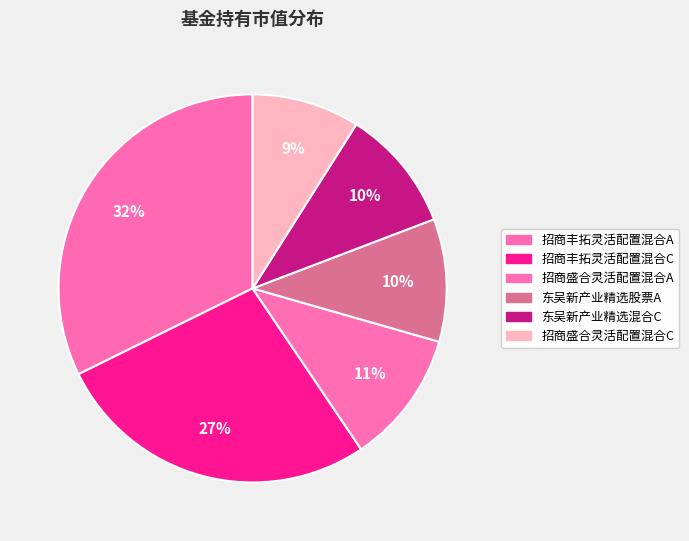

How many segments does this pie chart have?

6